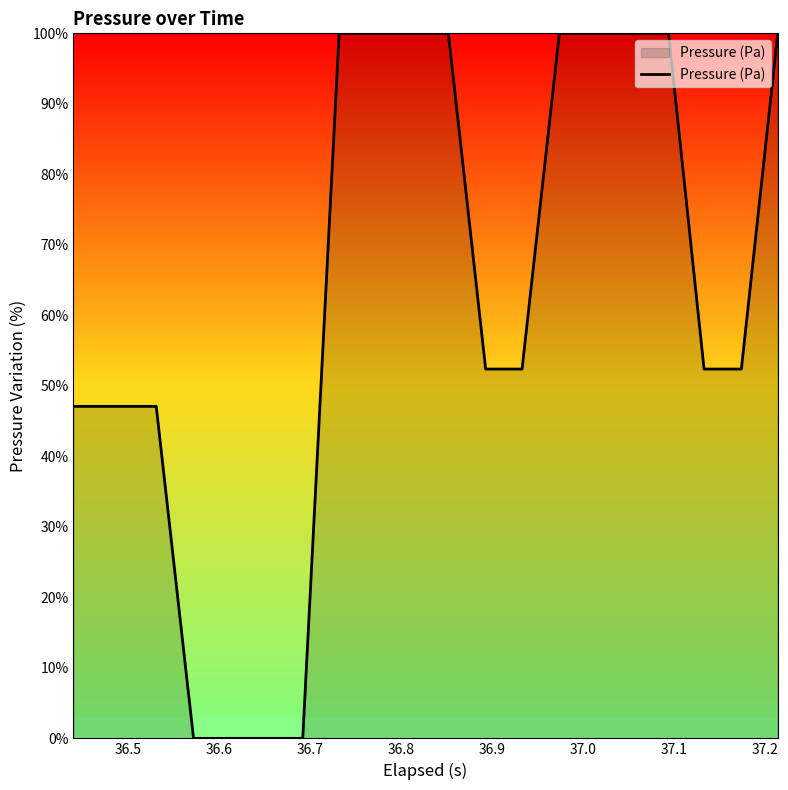

What is the difference between the maximum and minimum values?

100.0